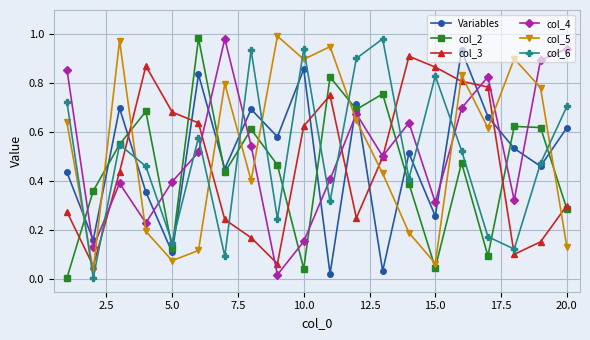

How many times do col_6 and col_3 cross each other?

8